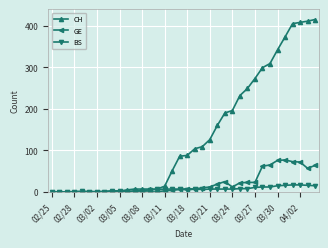

True or false: BS has more than 2 interior local peaks.

True